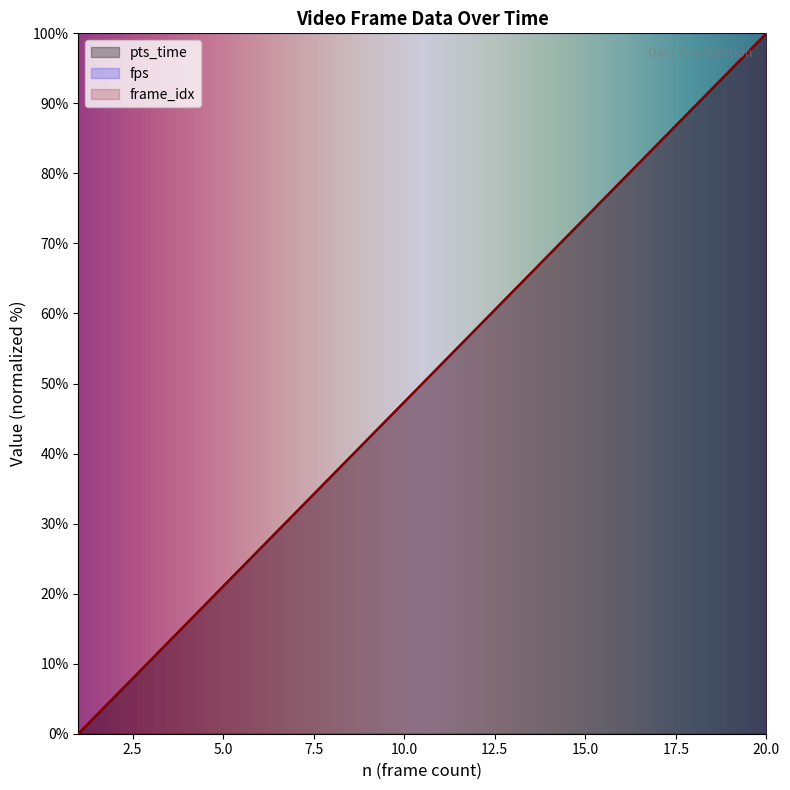

Reading left to right, transcribe all the data shown in this chart.

pts_time: 0.0	5.3	10.5	15.8	21.1	26.3	31.6	36.8	42.1	47.4	52.6	57.9	63.2	68.4	73.7	78.9	84.2	89.5	94.7	100.0
frame_idx: 0.0	5.3	10.5	15.8	21.1	26.3	31.6	36.8	42.1	47.4	52.6	57.9	63.2	68.4	73.7	78.9	84.2	89.5	94.7	100.0